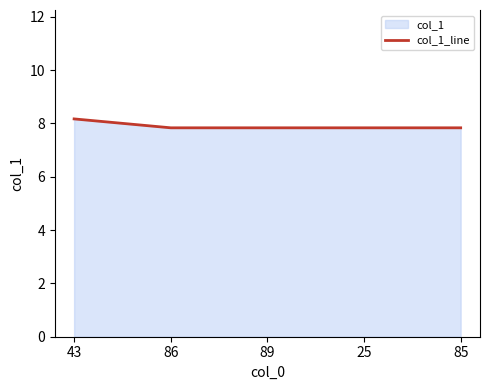

What is the value of the 5th point from the left?

7.8